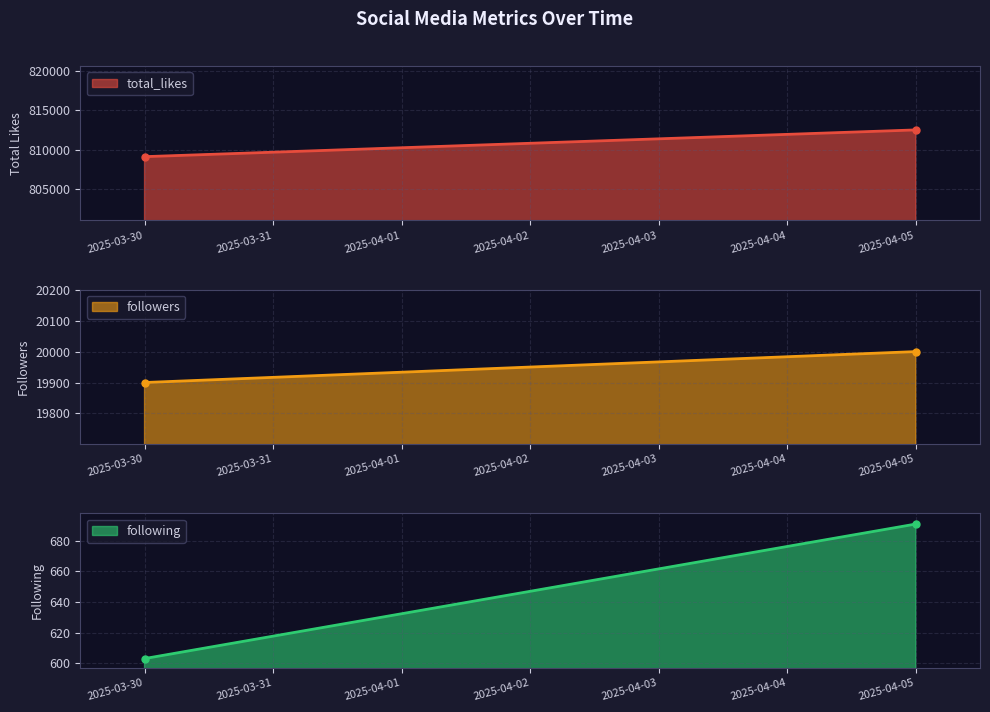

What is the difference between the highest and lowest values at 2025-03-30?

808497